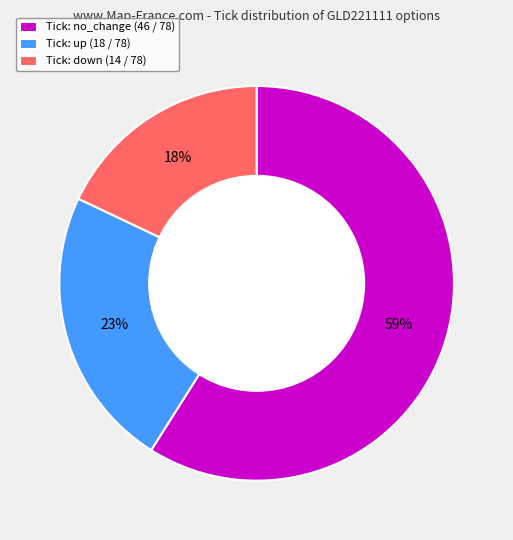

What is the ratio of the value at Tick: down (14 / 78) to the value at Tick: up (18 / 78)?

0.8